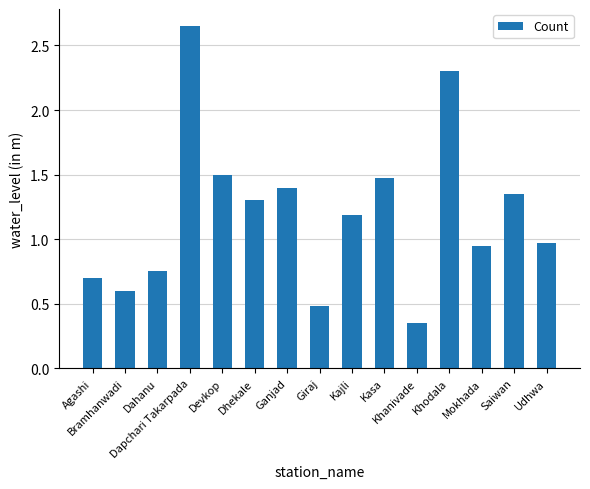

What is the ratio of the value at Udhwa to the value at Devkop?

0.6